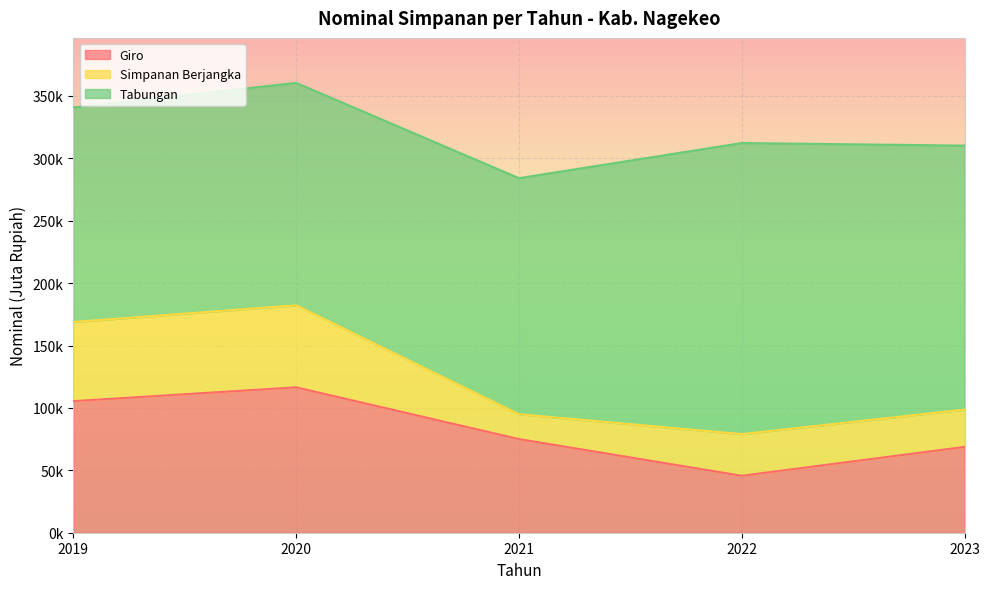

The Giro series shows 28679.3 at 2023. True or false?

False